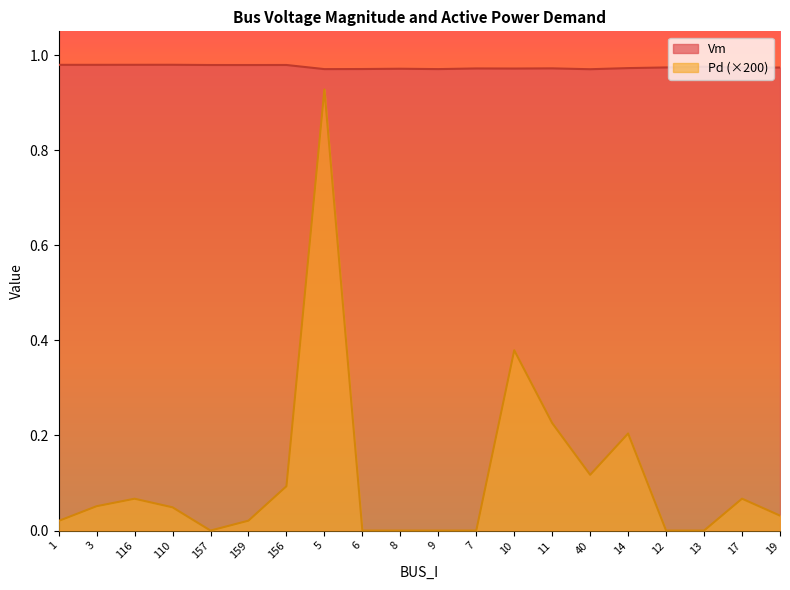

The value of Pd at 19 is 0.0. True or false?

True